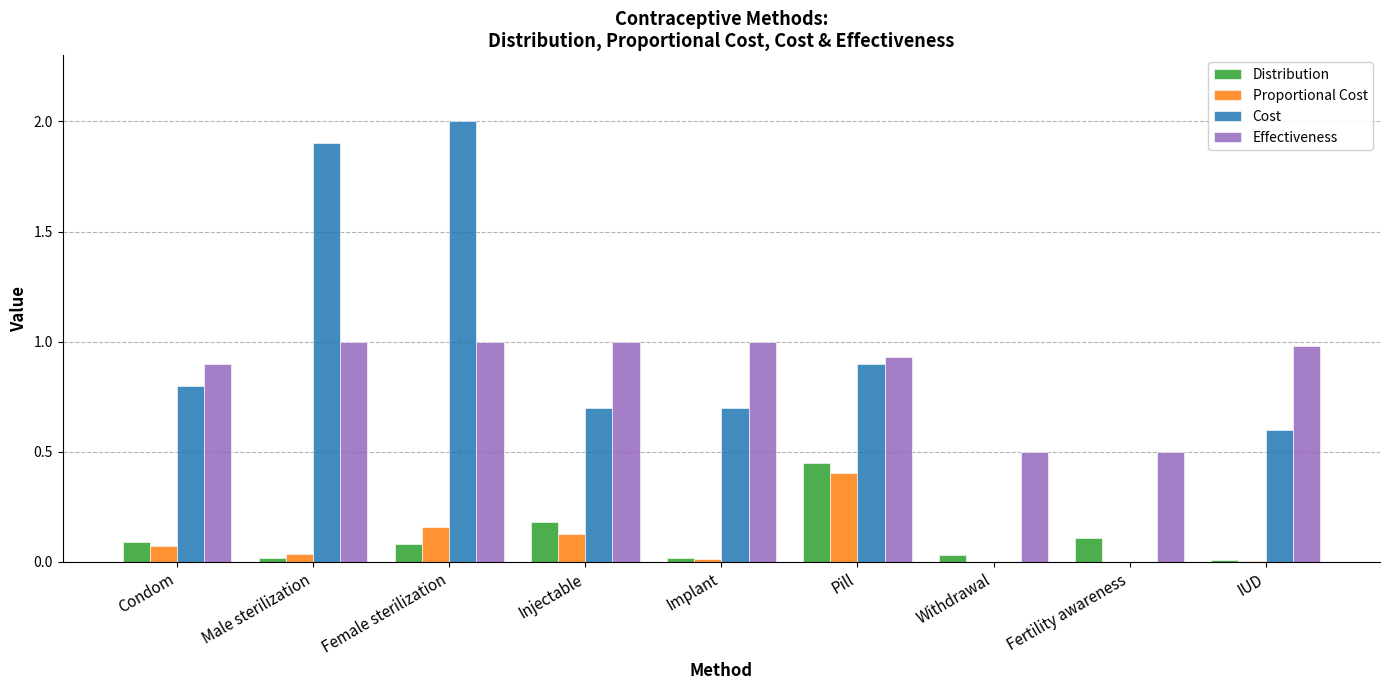

Which series has the largest total across all categories?

Effectiveness